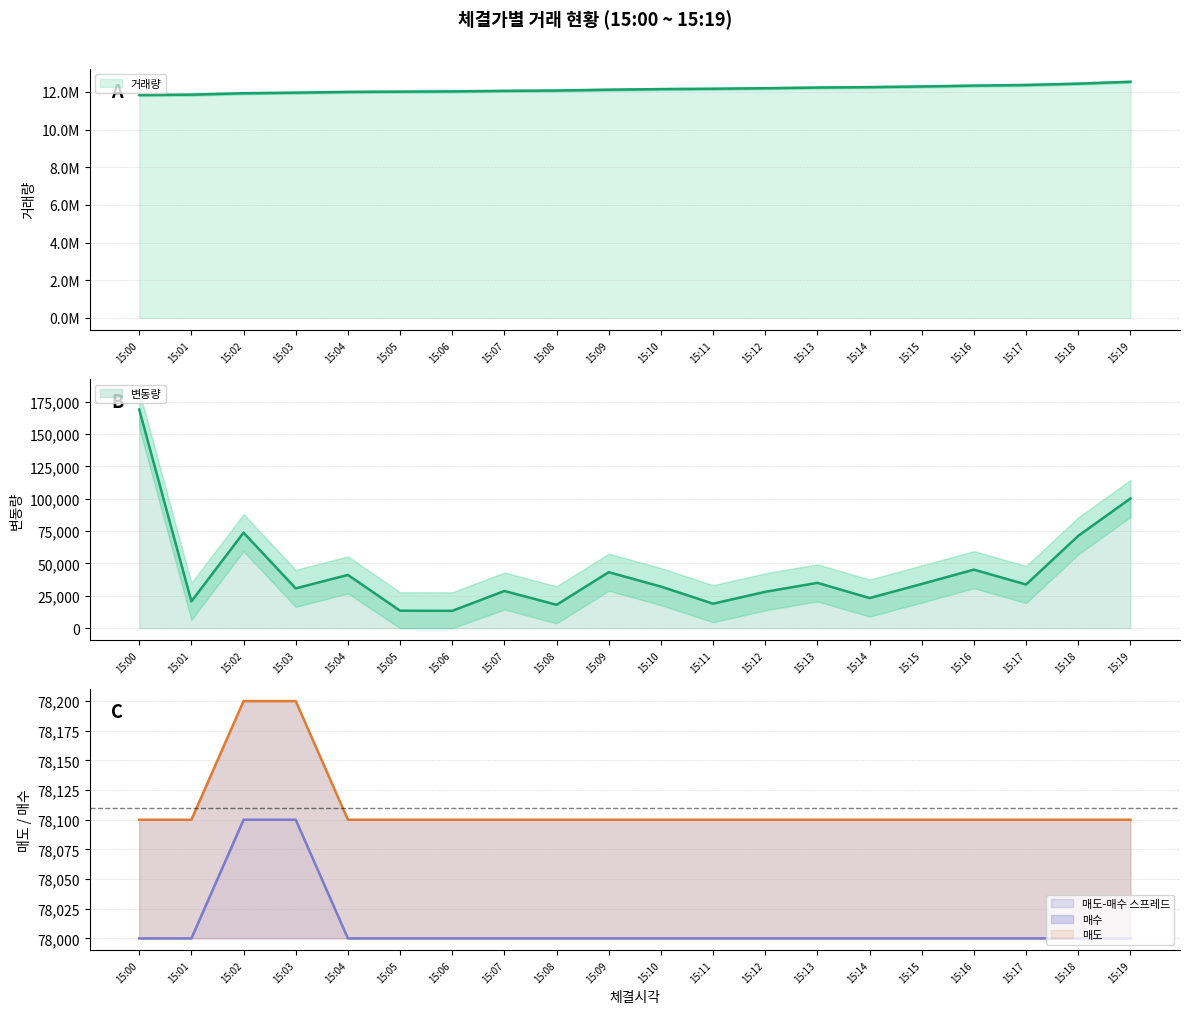

What is the difference between the maximum and minimum values in the 거래량 series?

705374